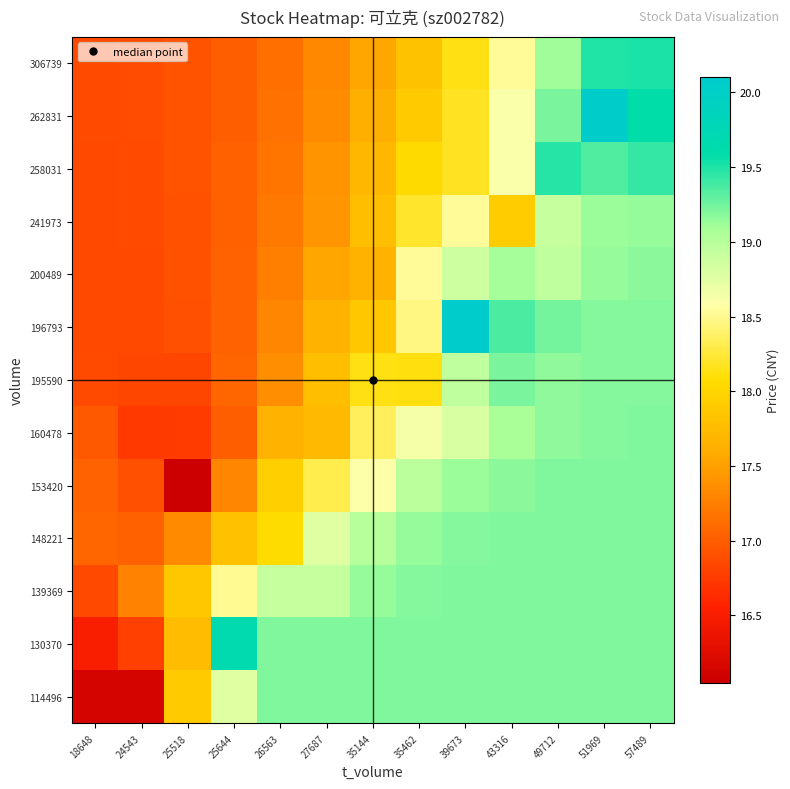

At which category does the chart reach its minimum across all series?

25518